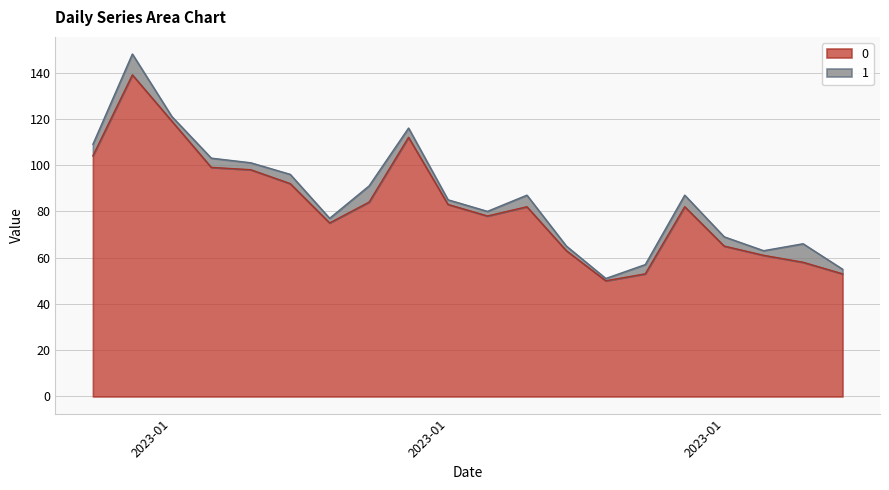

What is the value of the 2nd point from the left?

139